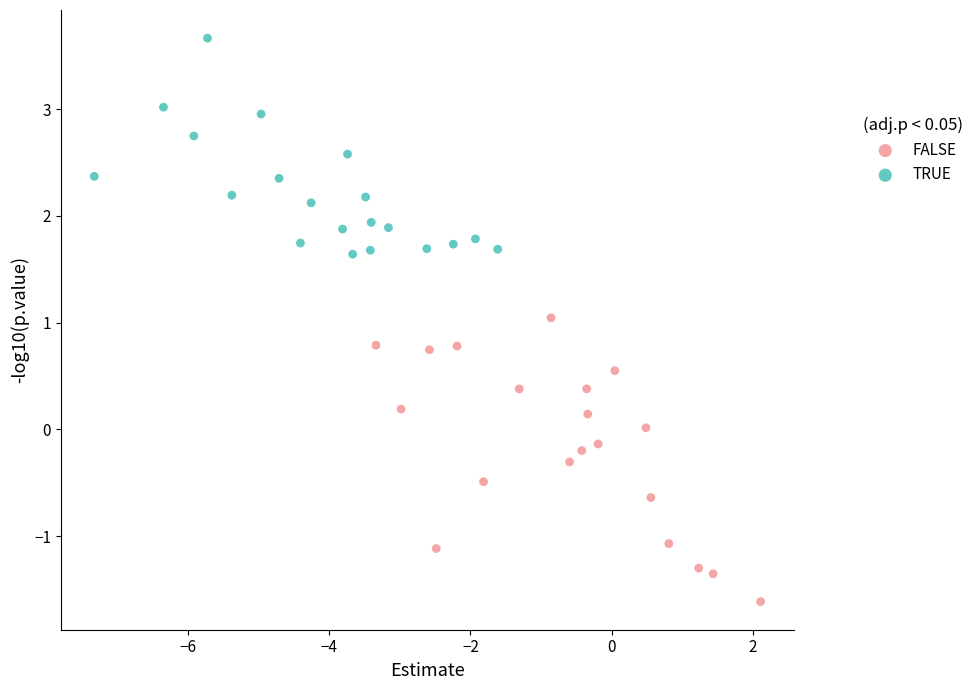

Which series contains the highest Y value?

TRUE